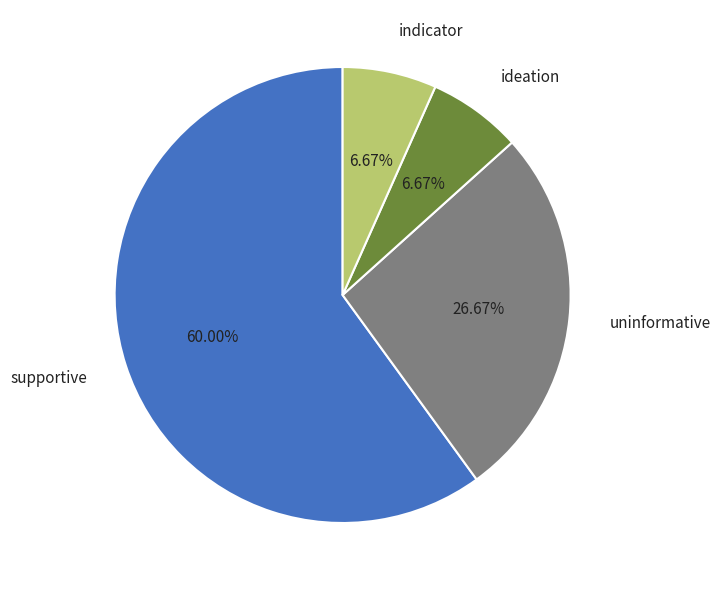

To the nearest percent, what is the difference between the largest and smallest slice percentages?

53%